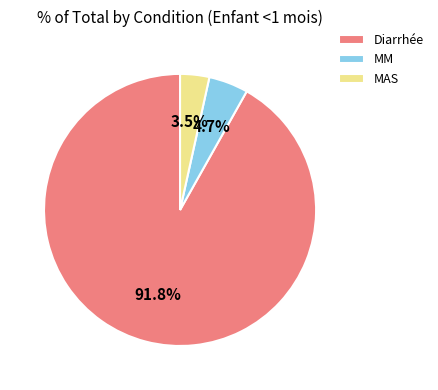

How many slices are in this pie chart?

3